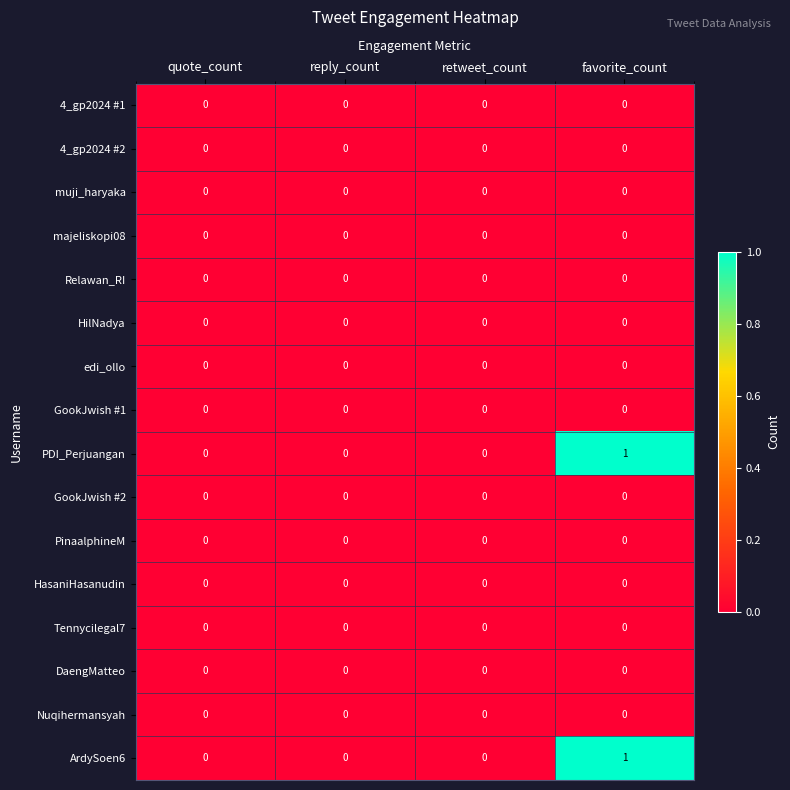

The muji_haryaka series shows 0 at favorite_count. True or false?

True